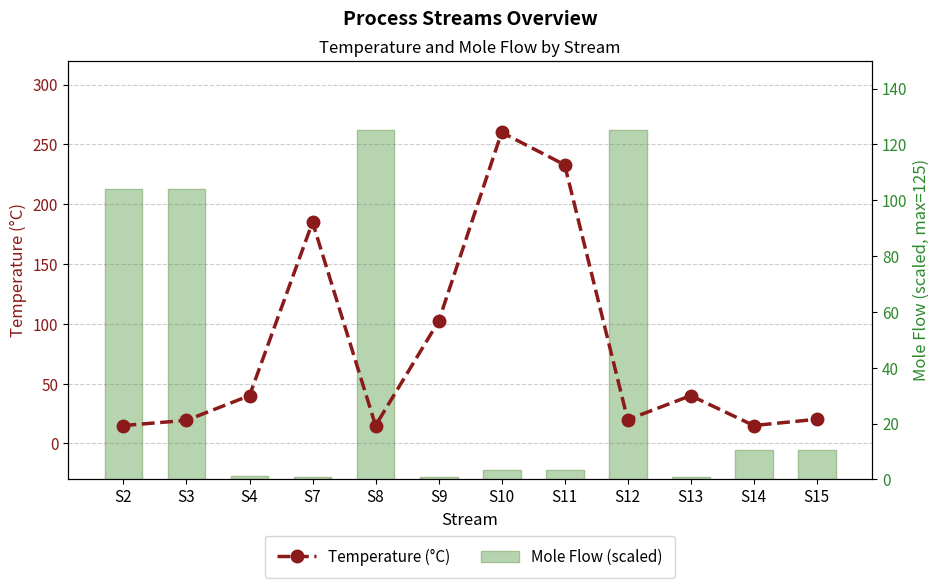

What is the sum of the Temperature (°C) values at S10 and S2?

275.0